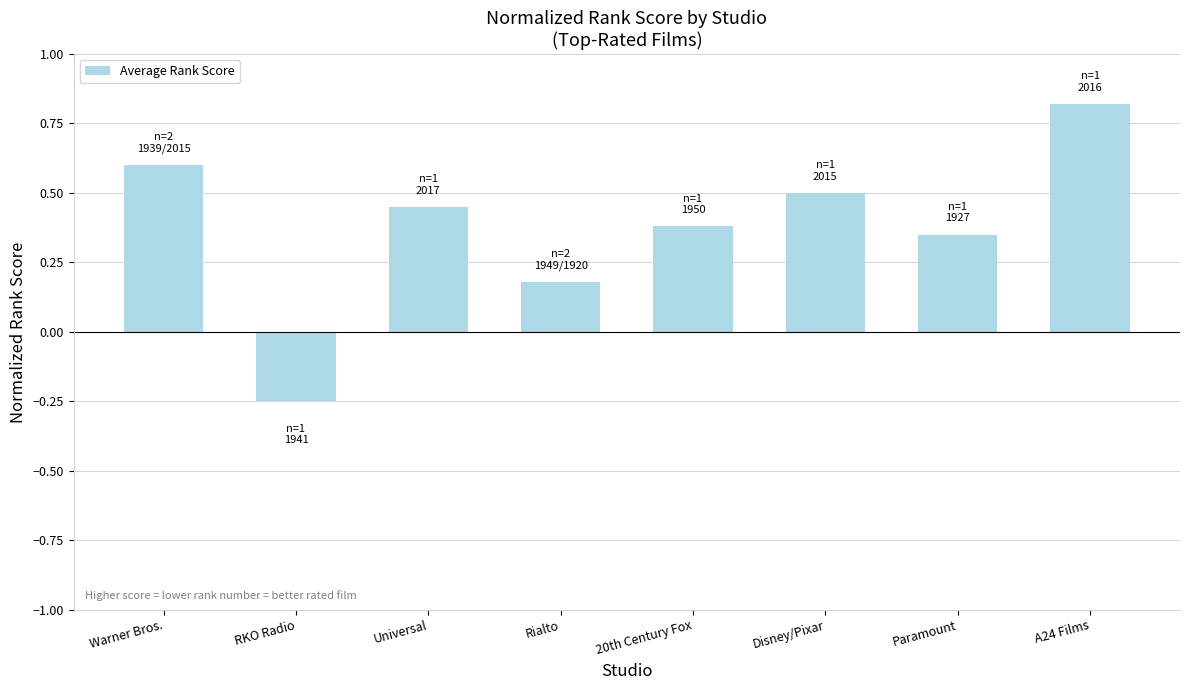

Between RKO Radio and 20th Century Fox, which is larger?

20th Century Fox